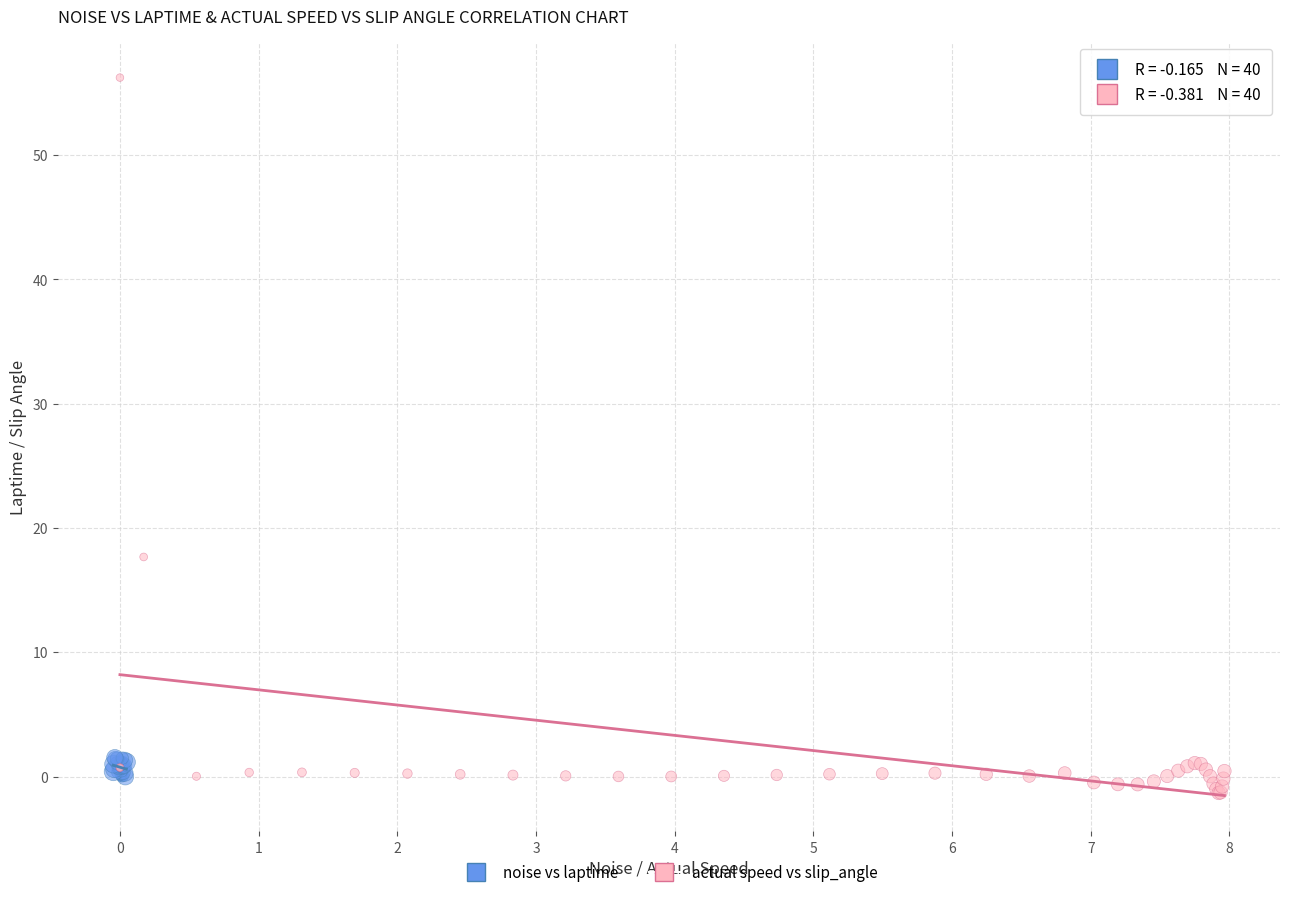

Which series reaches the maximum Y coordinate?

actual speed vs slip_angle